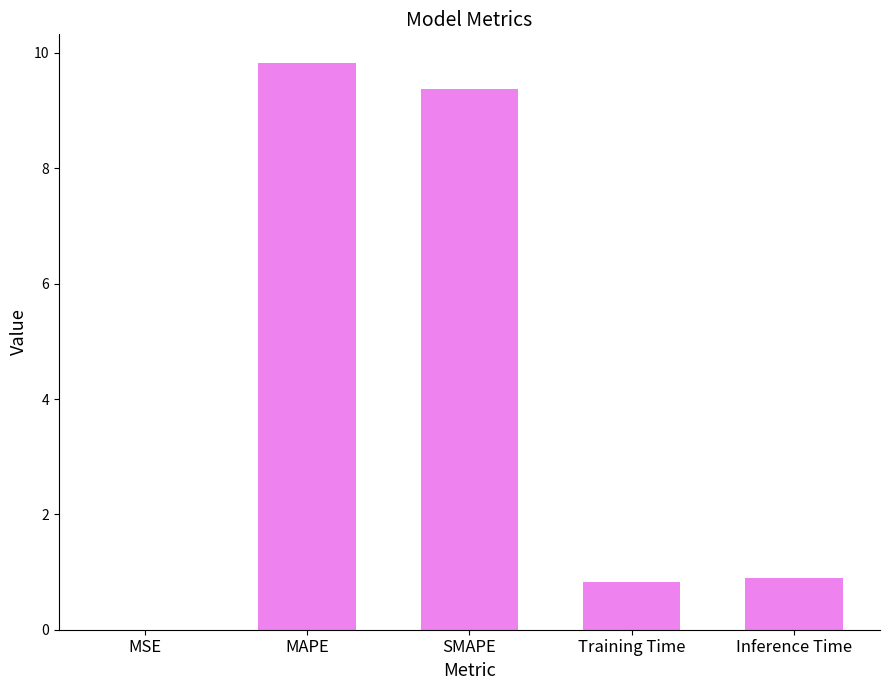

Between MSE and MAPE, which is larger?

MAPE